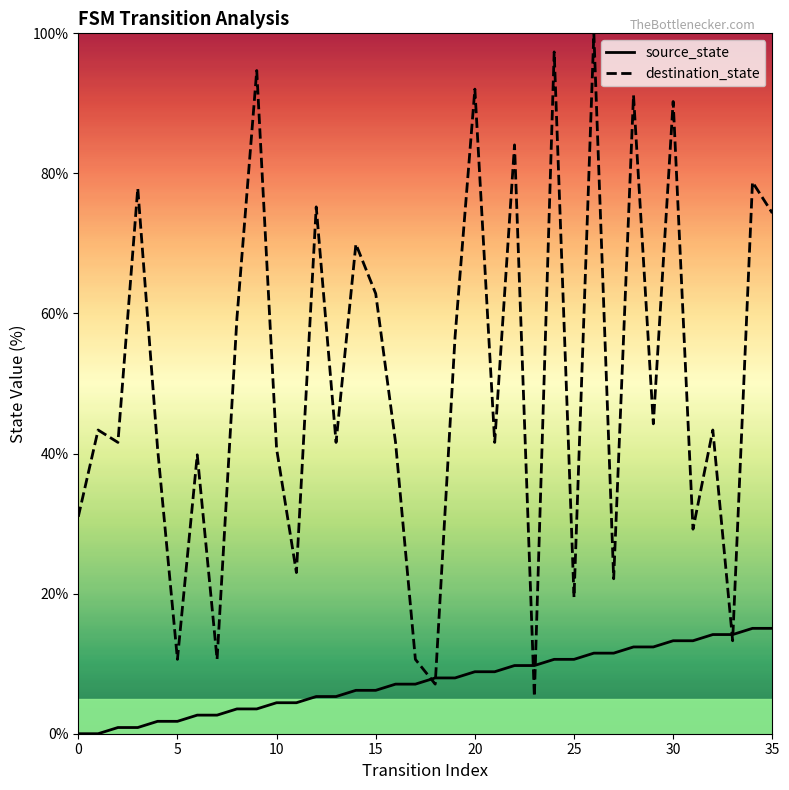

List the series in order of their overall mean, highest first.

destination_state, source_state